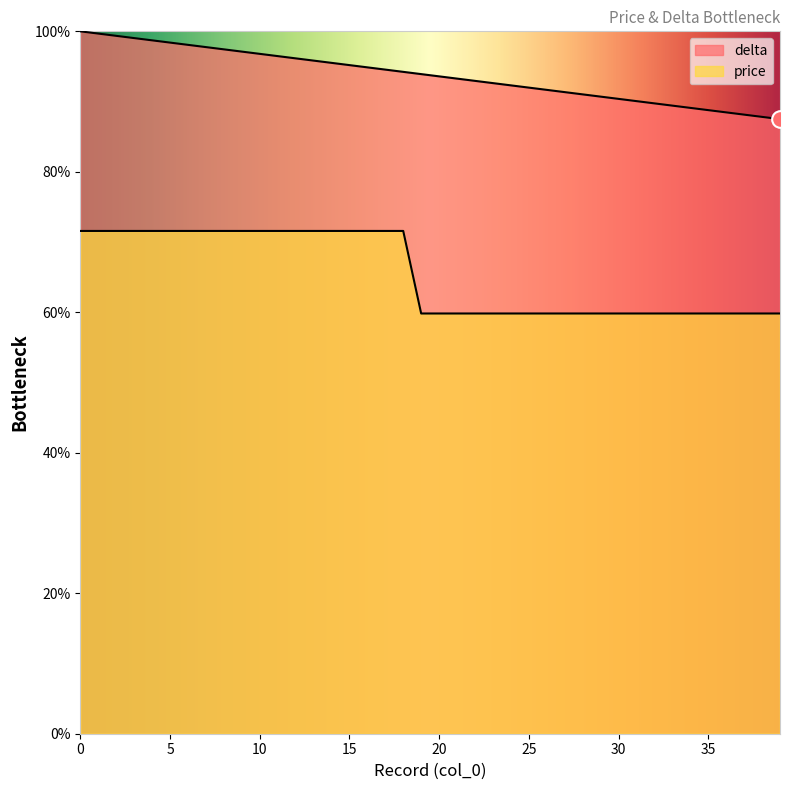

True or false: price has a value of 17.9 at 31.

False